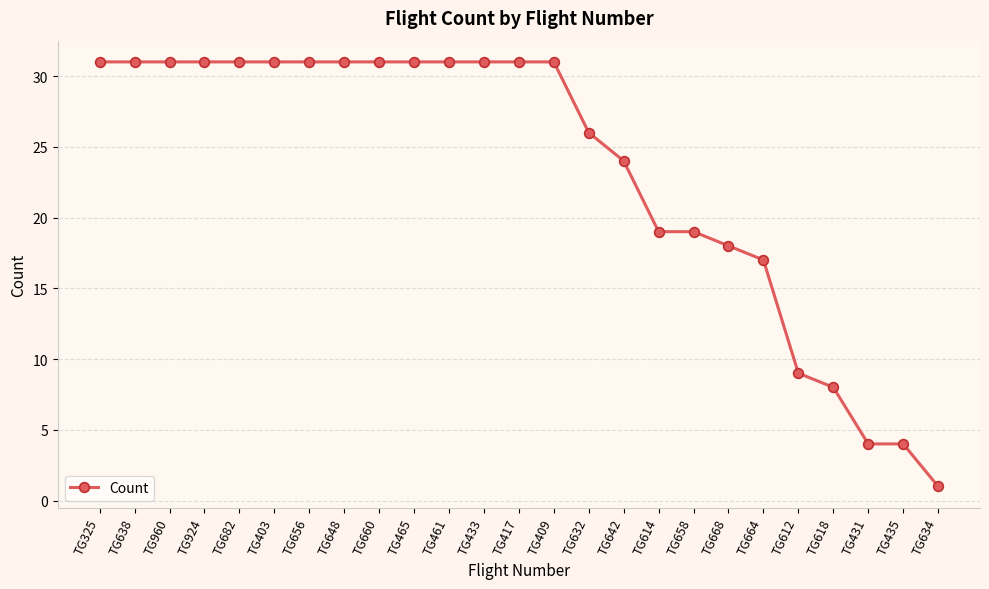

What is the change in value from TG461 to TG668?

-13